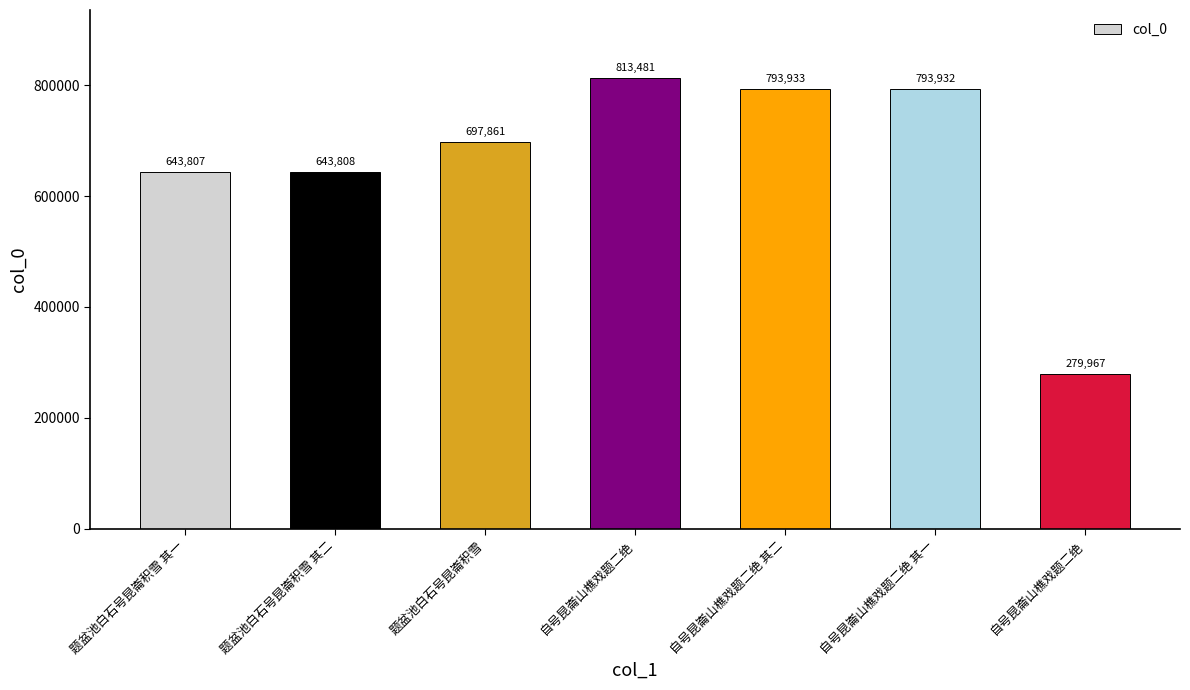

Approximately how many times larger is the value at 自号昆崙山樵戏题二绝 compared to 自号昆崙山樵戏题二绝 其二?

1.0